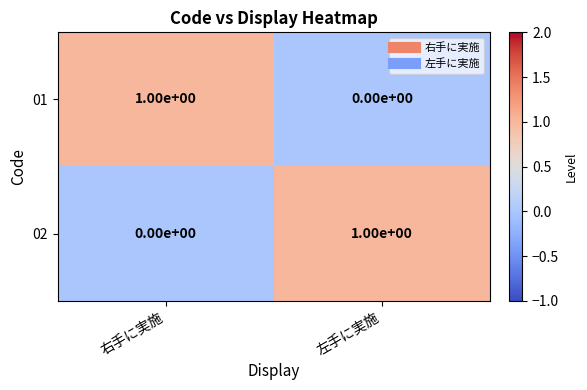

Reading left to right, transcribe all the data shown in this chart.

01: 1	0
02: 0	1